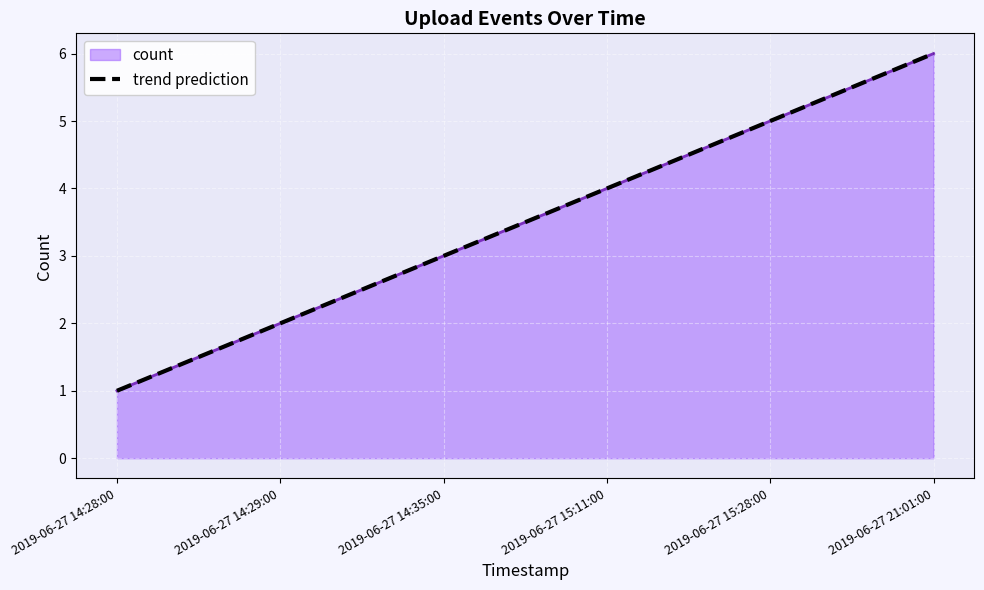

What is the average value?

4